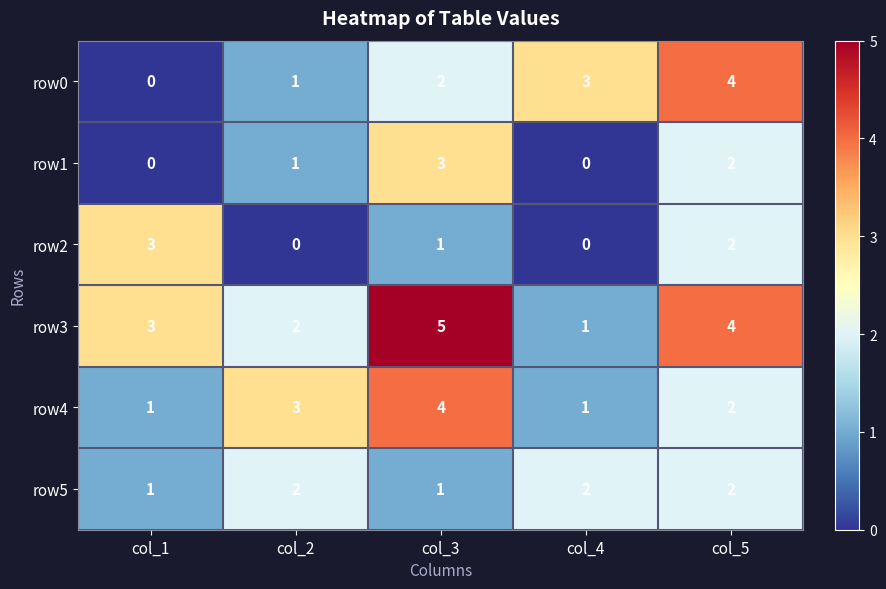

The row2 series shows 5 at col_1. True or false?

False